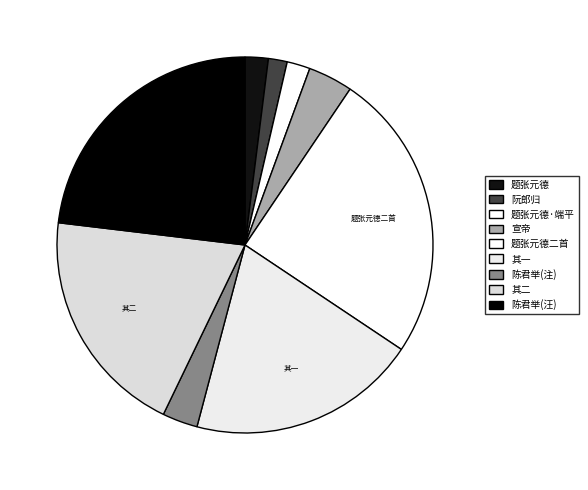

Count the number of slices in the pie.

9